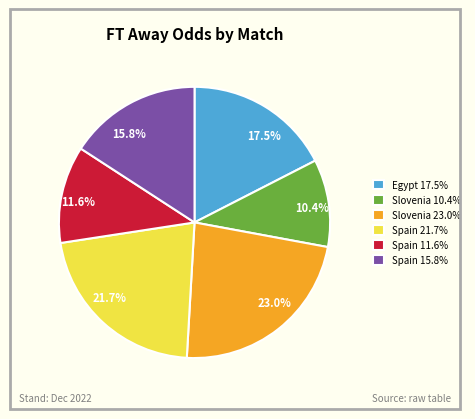

Count the number of slices in the pie.

6